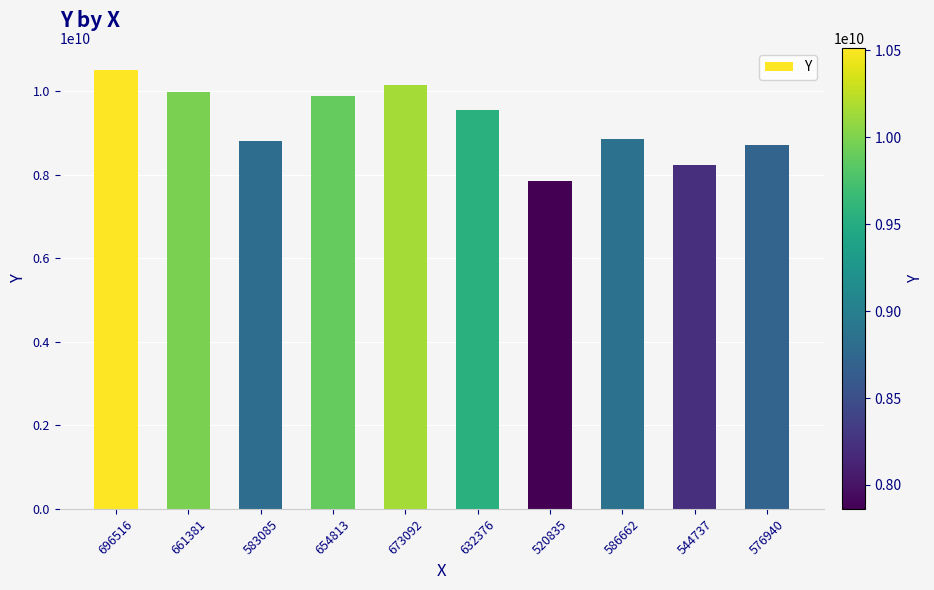

Does the chart contain any negative values?

No